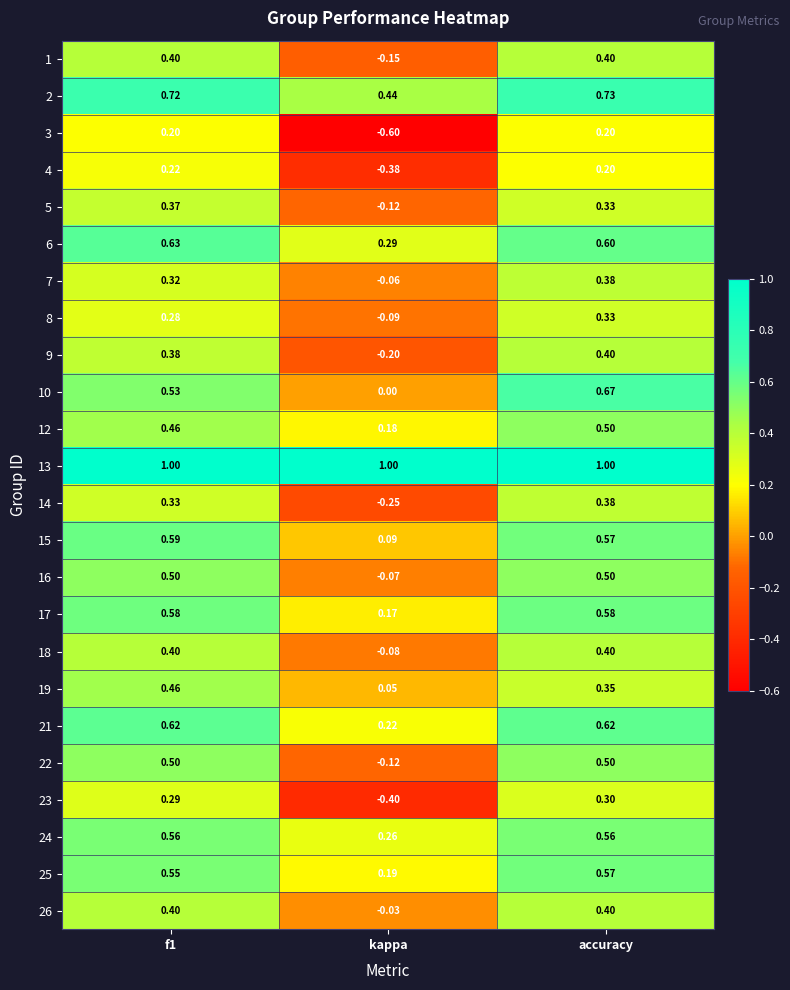

Where is 19 nearest to the value 0?

kappa